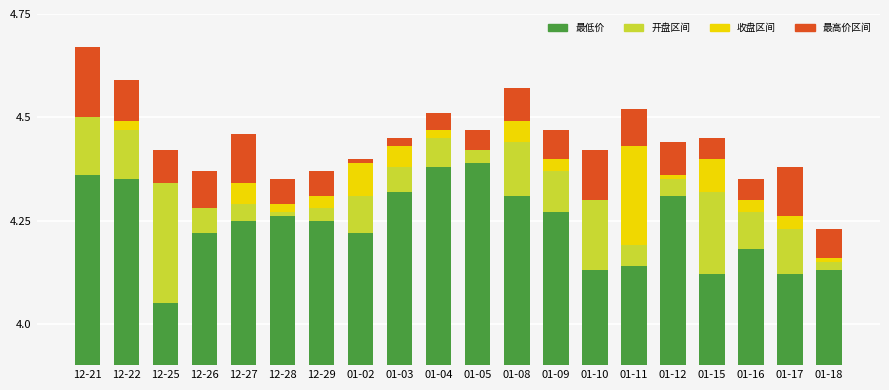

At which label does 最低价 reach its peak?

01-05